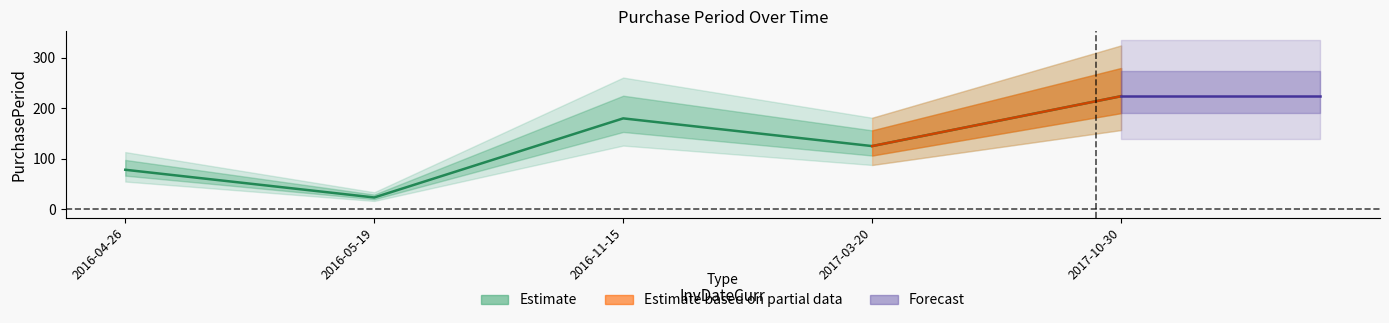

List the labels in order of value, largest first.

2017-10-30, 2016-11-15, 2017-03-20, 2016-04-26, 2016-05-19